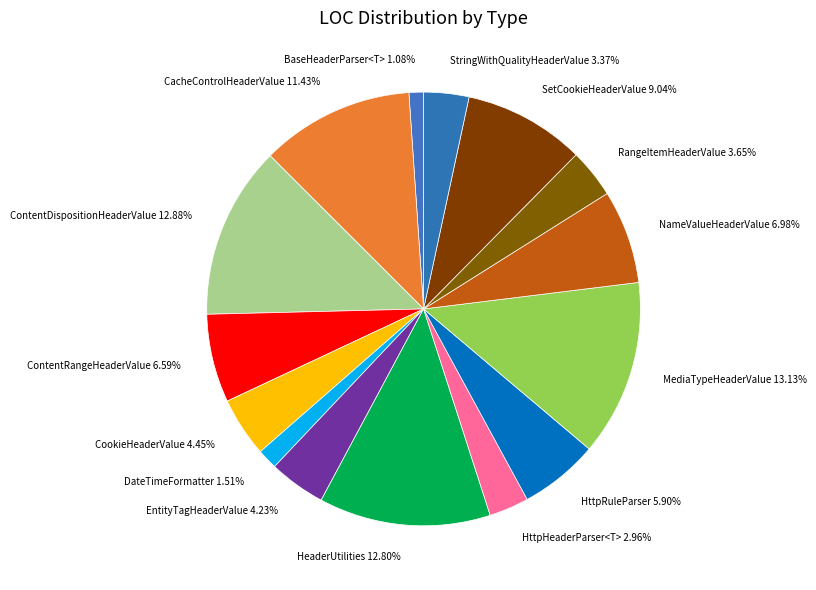

True or false: BaseHeaderParser<T> accounts for 13% of the total.

False